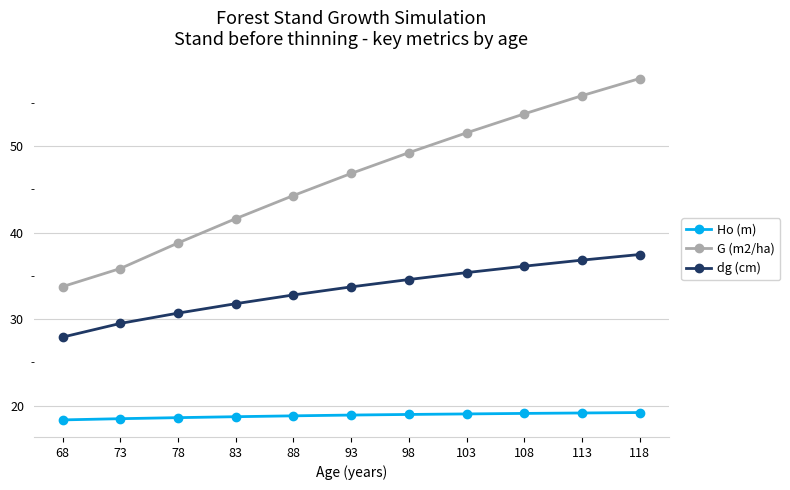

What is the average value of the G (m2/ha) series?

46.3